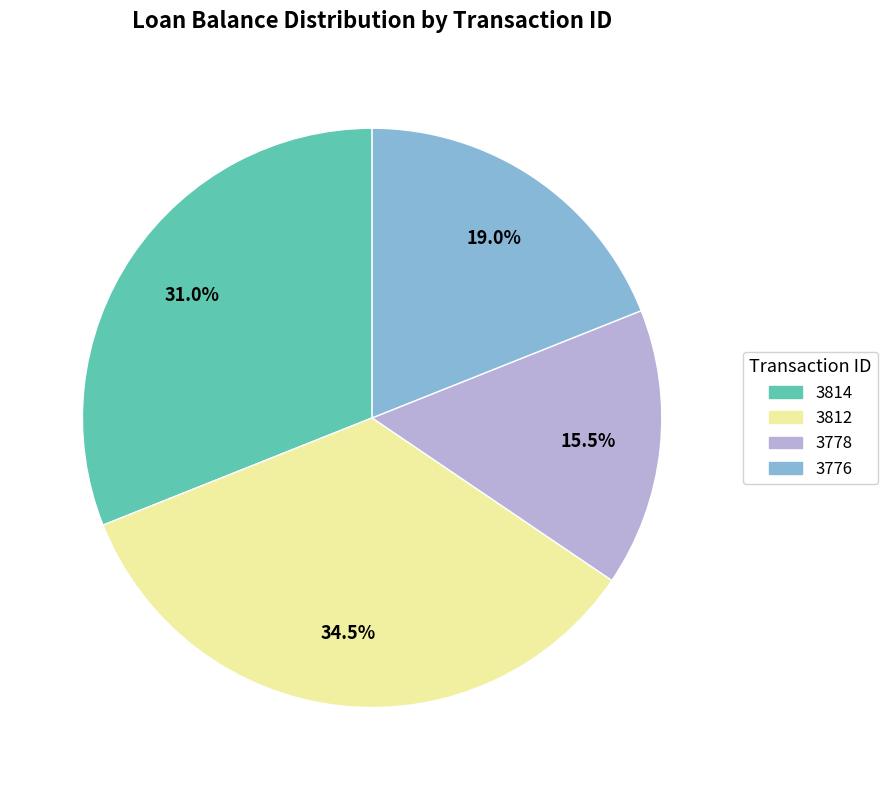

Is there a majority slice in this chart?

No